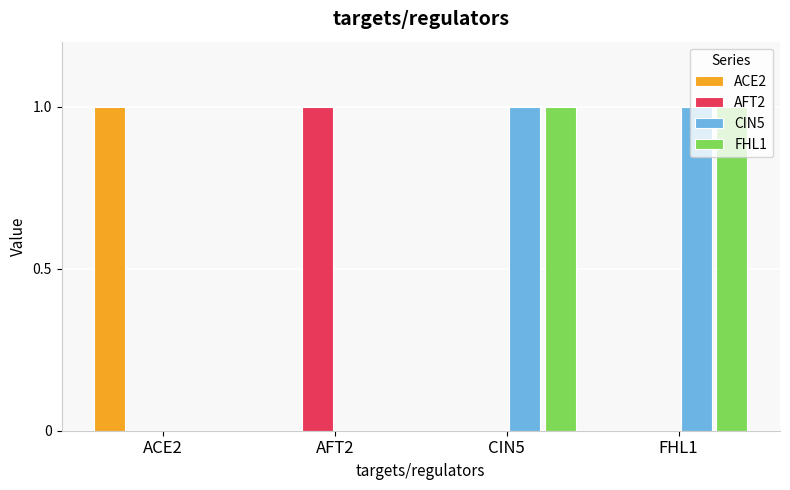

Is the value of AFT2 at AFT2 greater than the value of FHL1 at AFT2?

Yes